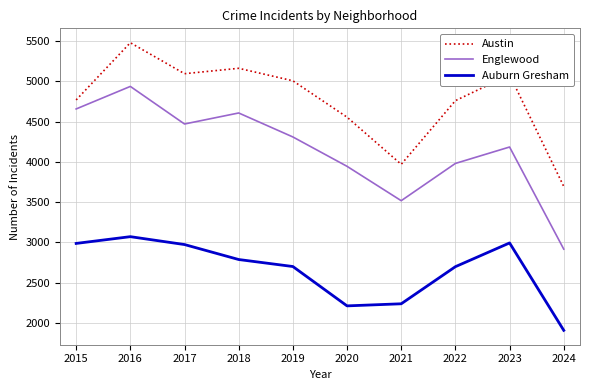

What is the sum of the Englewood values at 2017 and 2020?

8416